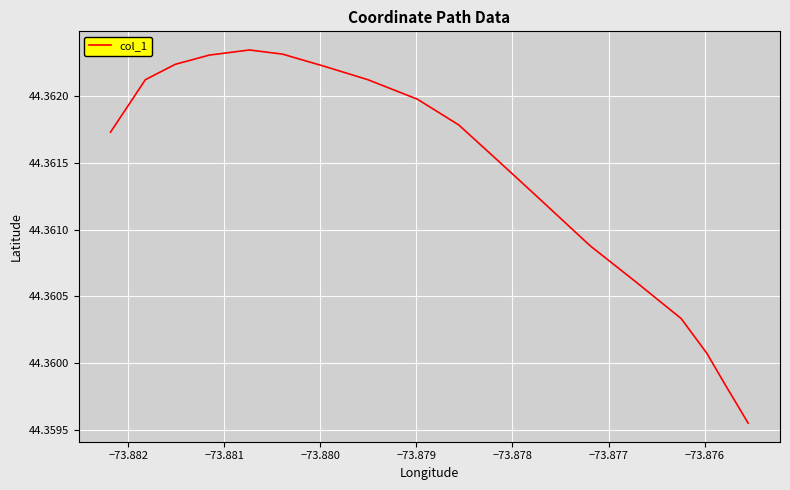

Does the chart display data point markers on the line(s)?

No